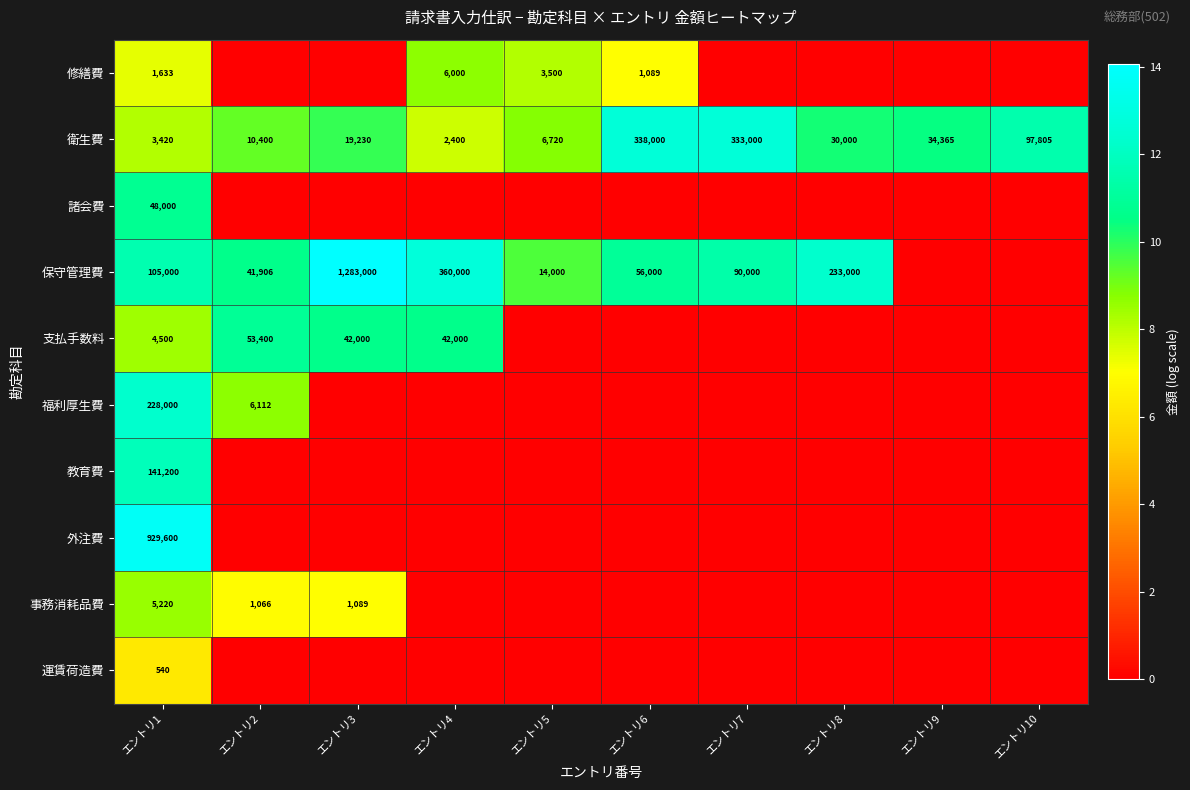

True or false: 衛生費 has a value of 3420 at エントリ1.

True